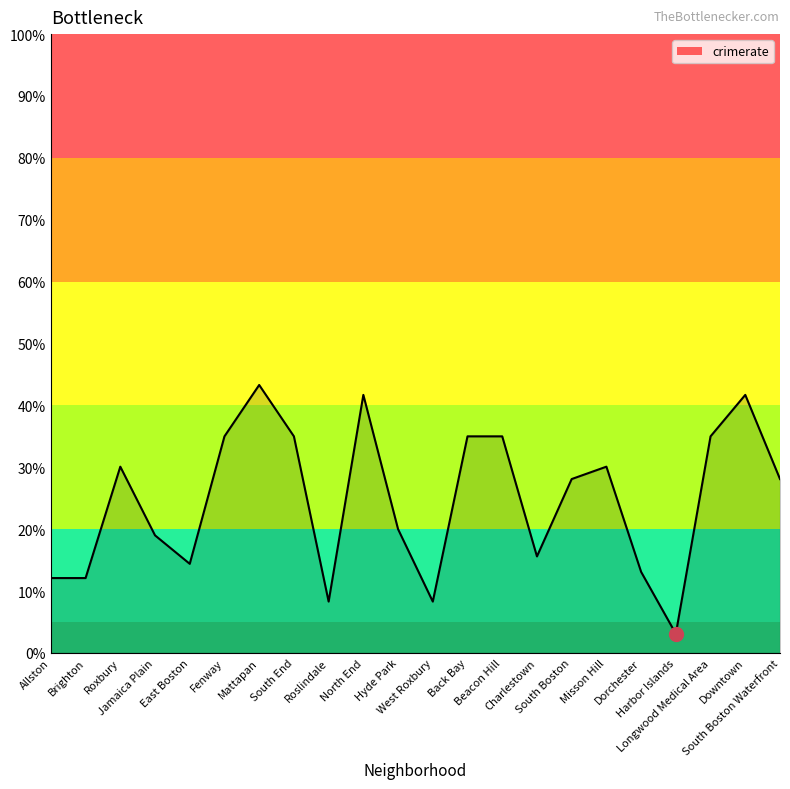

What is the minimum value shown in the chart?

3.1